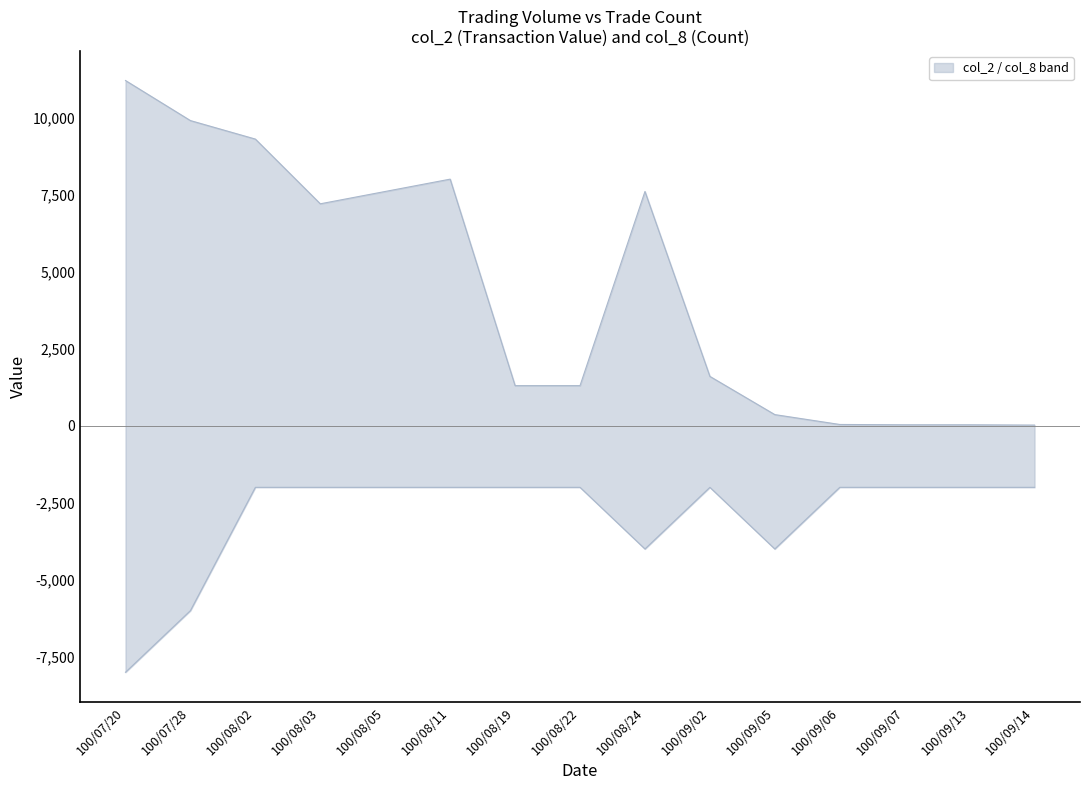

Which series has the widest spread of values?

col_2